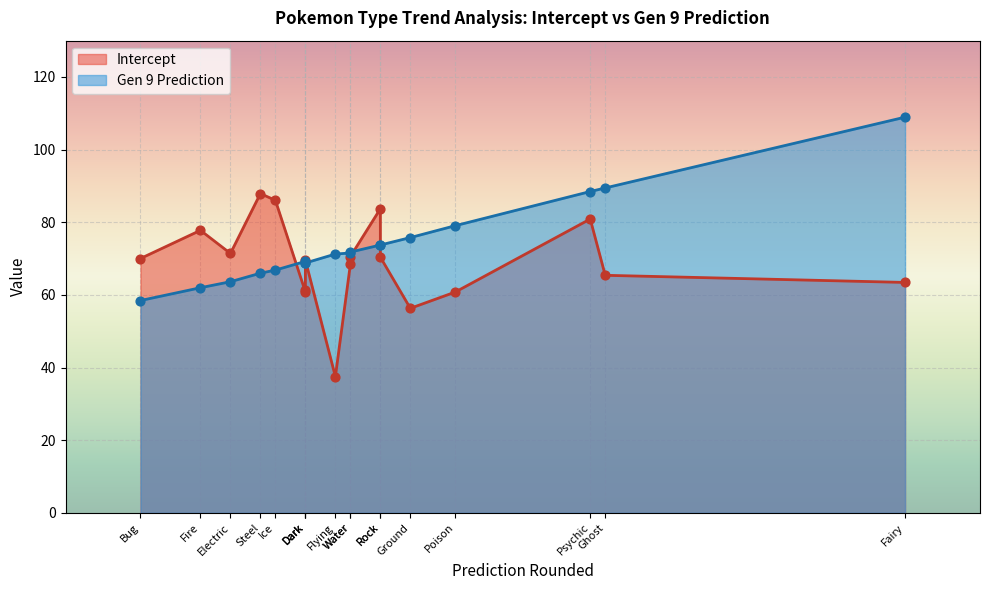

Which series has the largest total across all categories?

Gen 9 Prediction